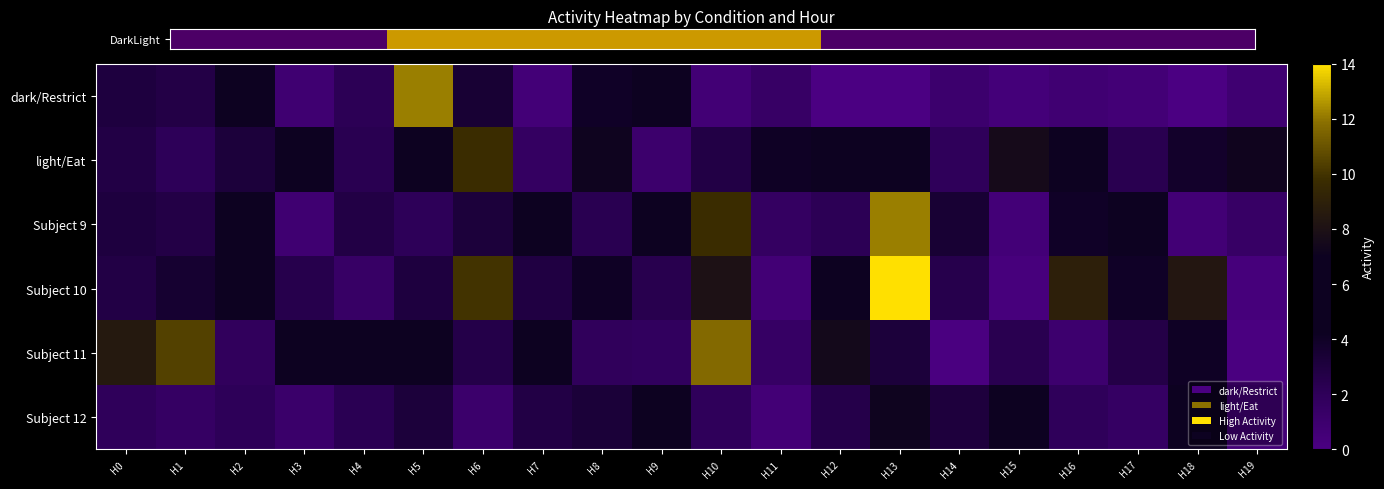

At which category is the sum across all series the highest?

H13